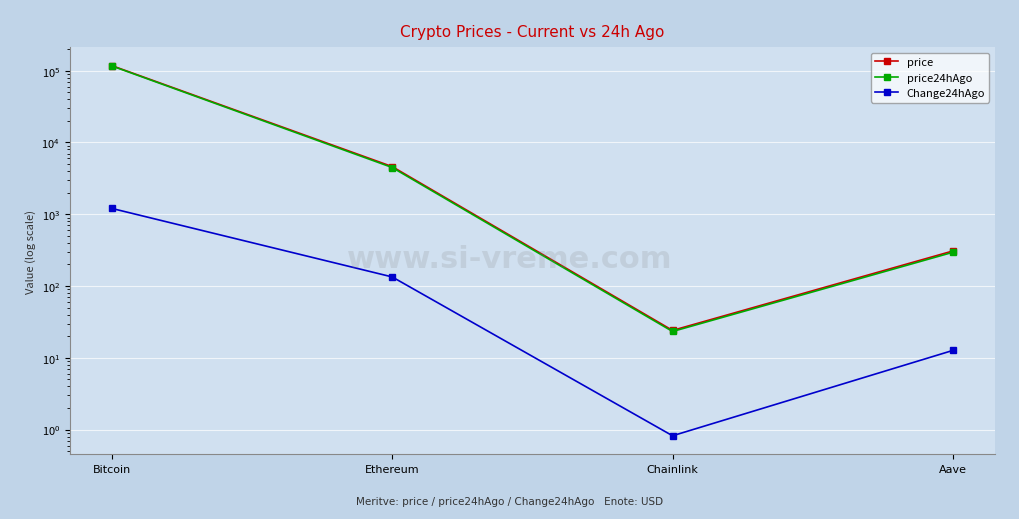

What is the difference between the maximum and minimum values in the Change24hAgo series?

1204.2